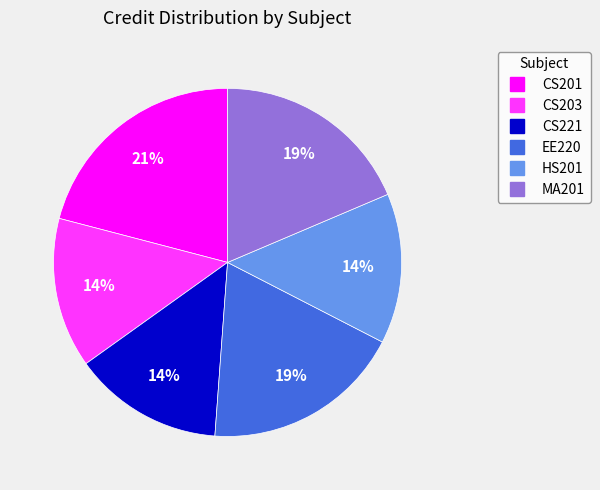

Is there a majority slice in this chart?

No